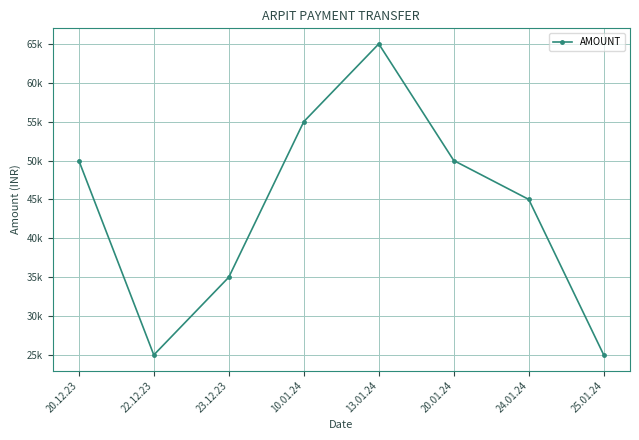

Is this an area chart (filled region under the line)?

No